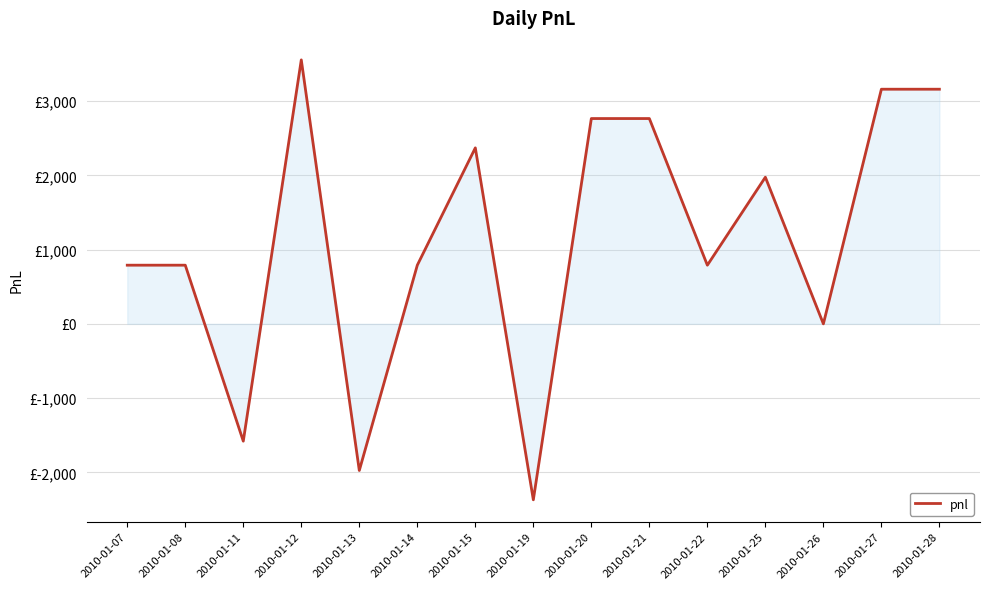

Does the chart display data point markers on the line(s)?

No